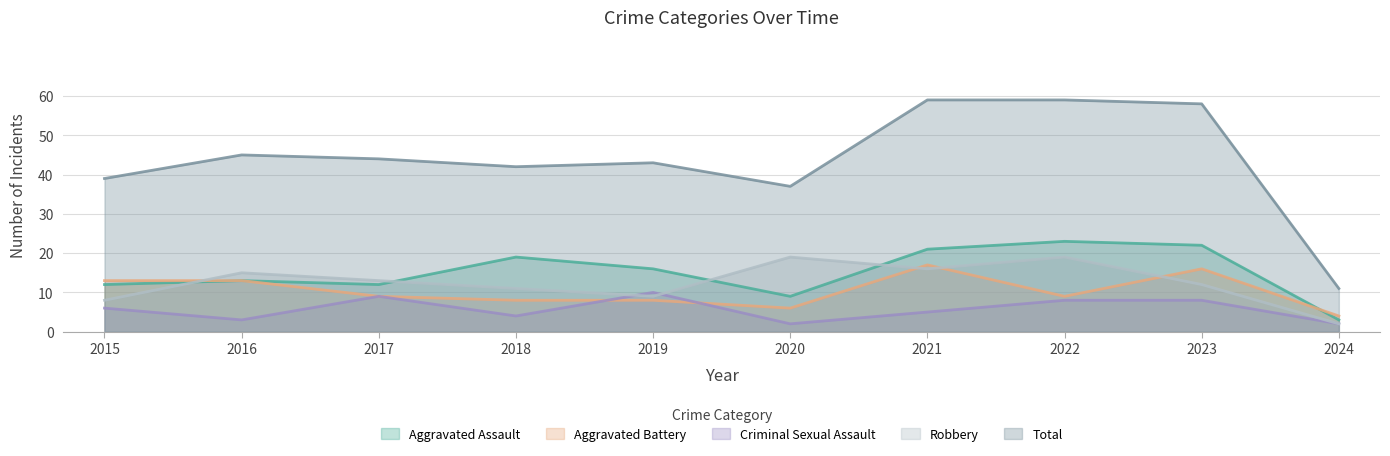

What is the difference between the maximum and minimum values in the Robbery series?

17